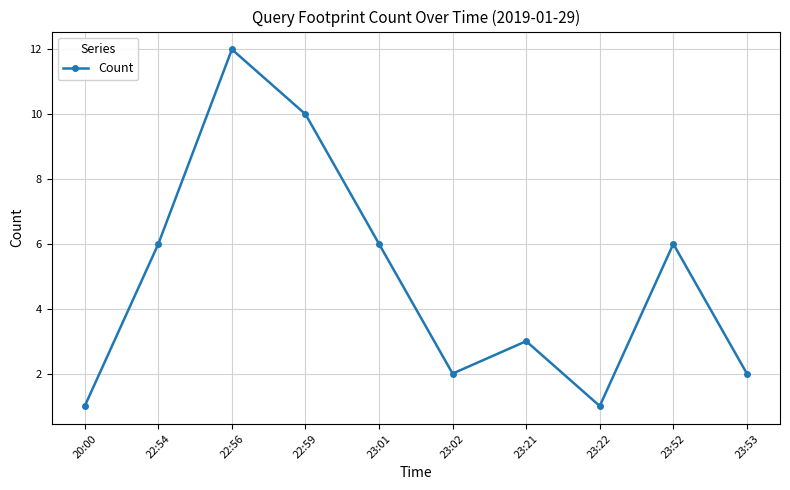

What is the value of the 10th point from the left?

2